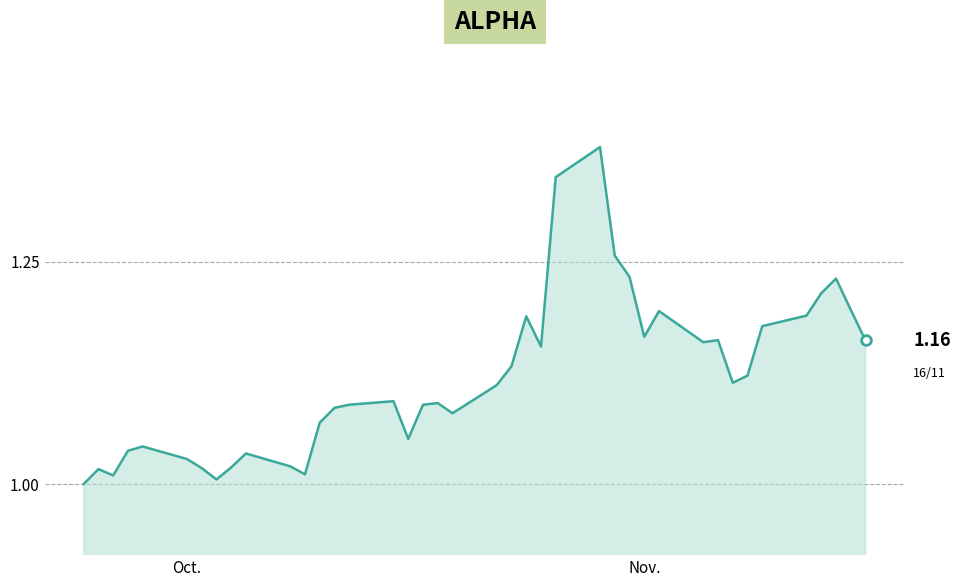

What is the difference between the maximum and minimum values?

0.4